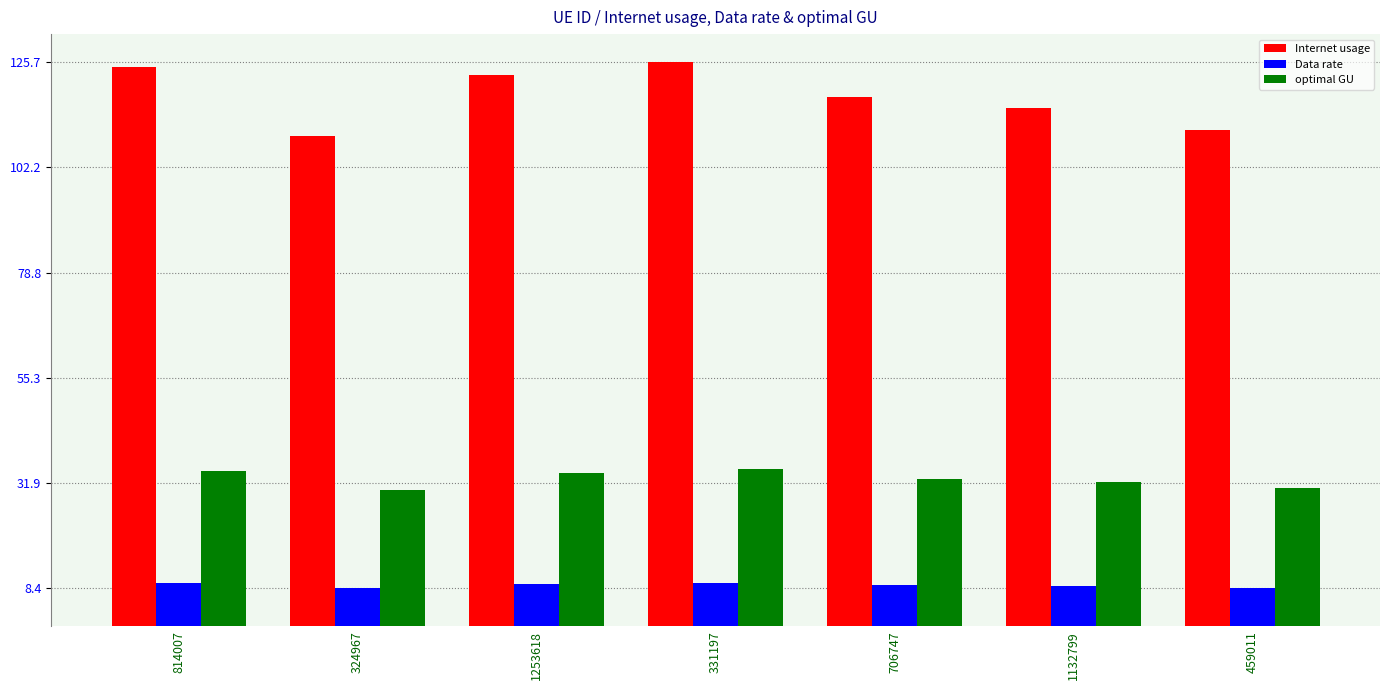

Which series has the largest range (max minus min)?

Internet usage